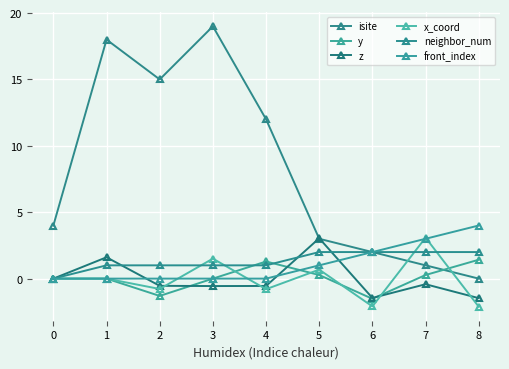

How many lines are shown in the chart?

6